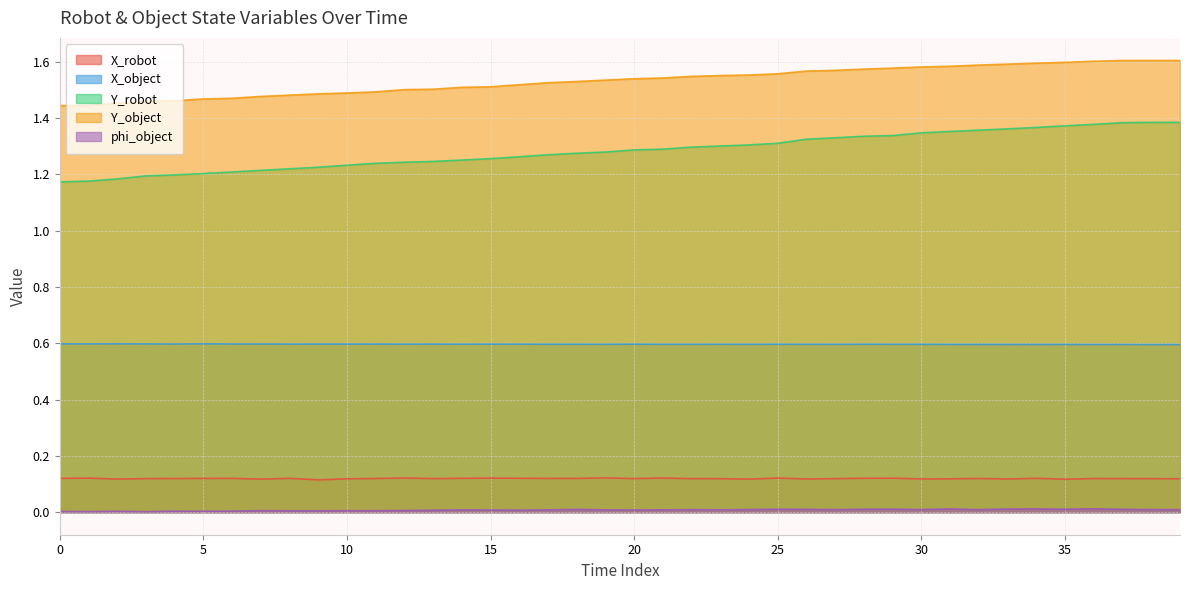

Rank the series at 21 from highest to lowest value.

Y_object, Y_robot, X_object, X_robot, phi_object